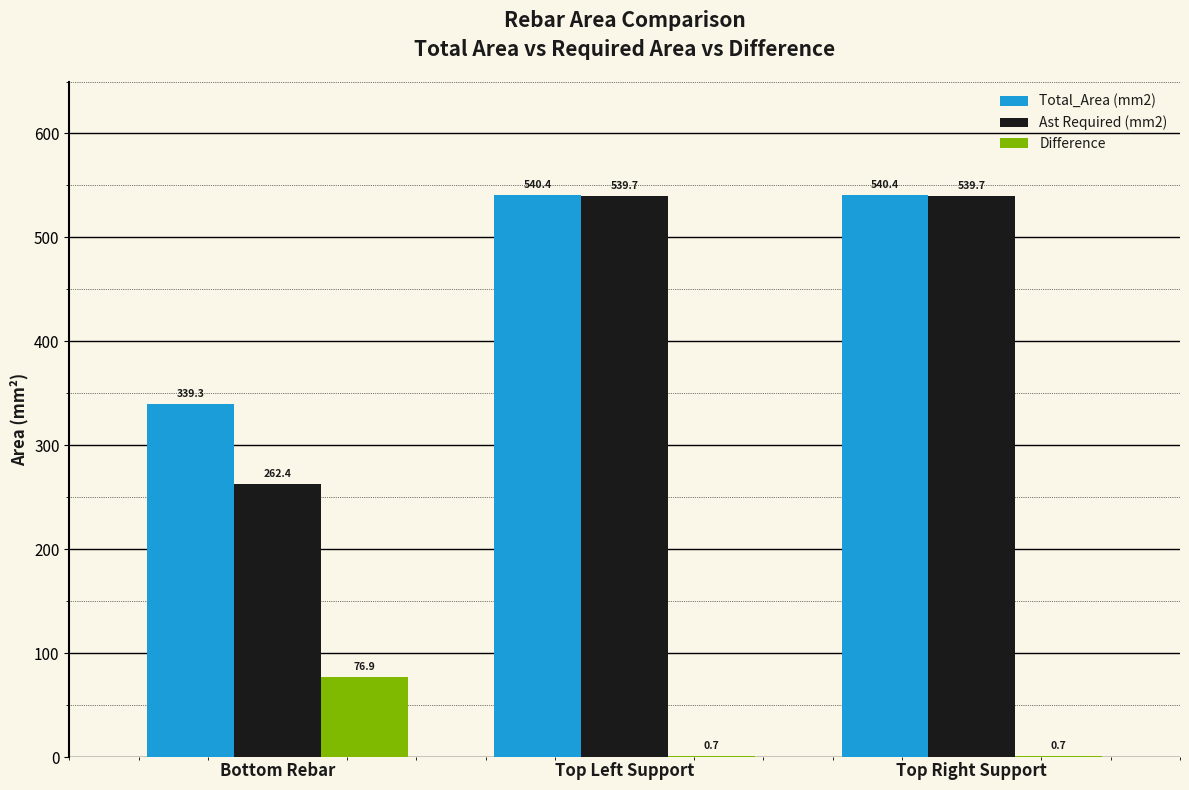

What is the maximum value shown in the chart?

540.4